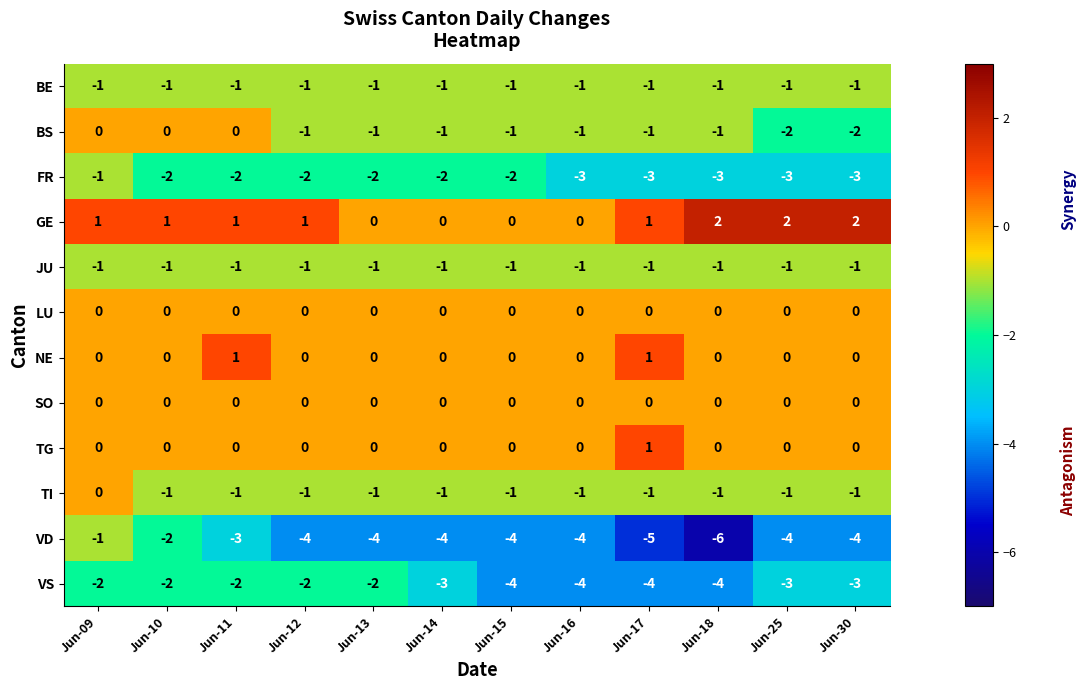

Is it true that TG equals -1 at Jun-15?

False